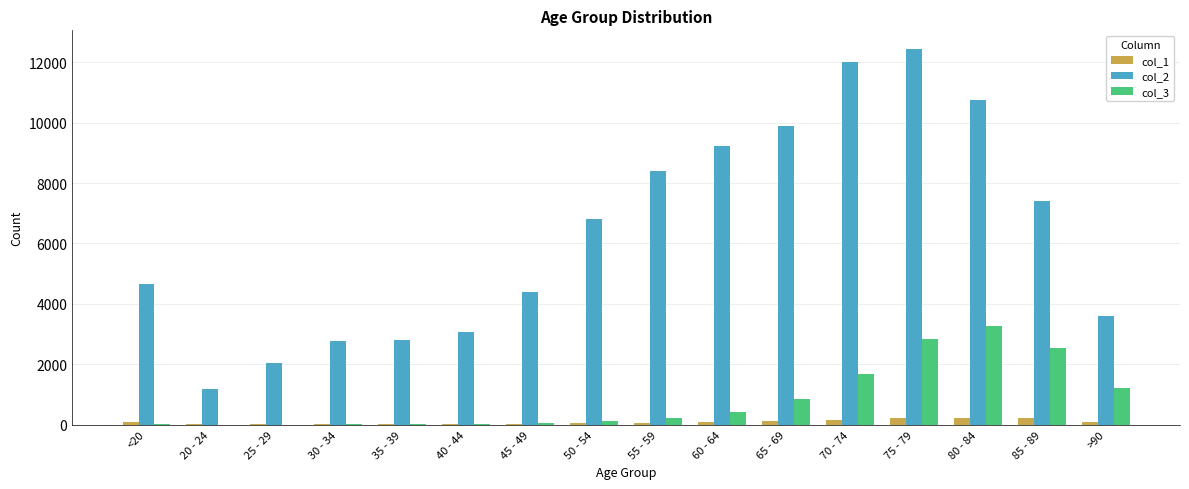

At which category is the sum across all series the highest?

75 - 79